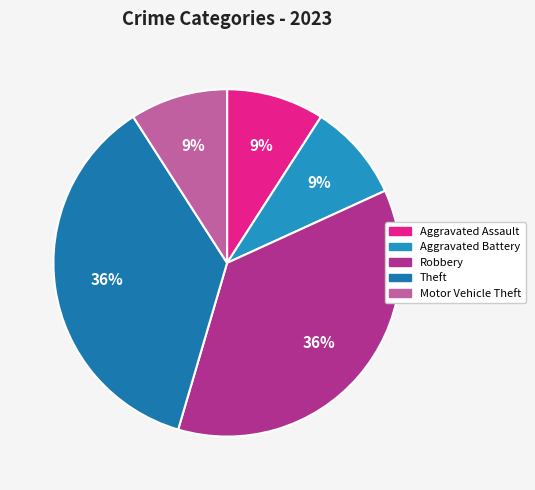

Count the number of slices in the pie.

5